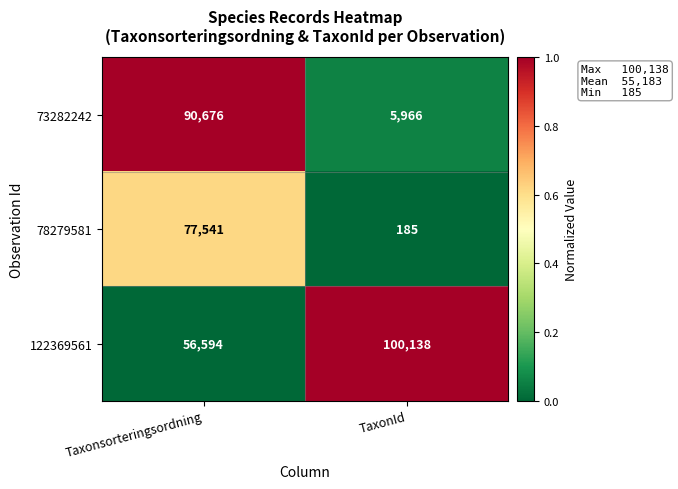

What is the minimum value shown in the chart?

185